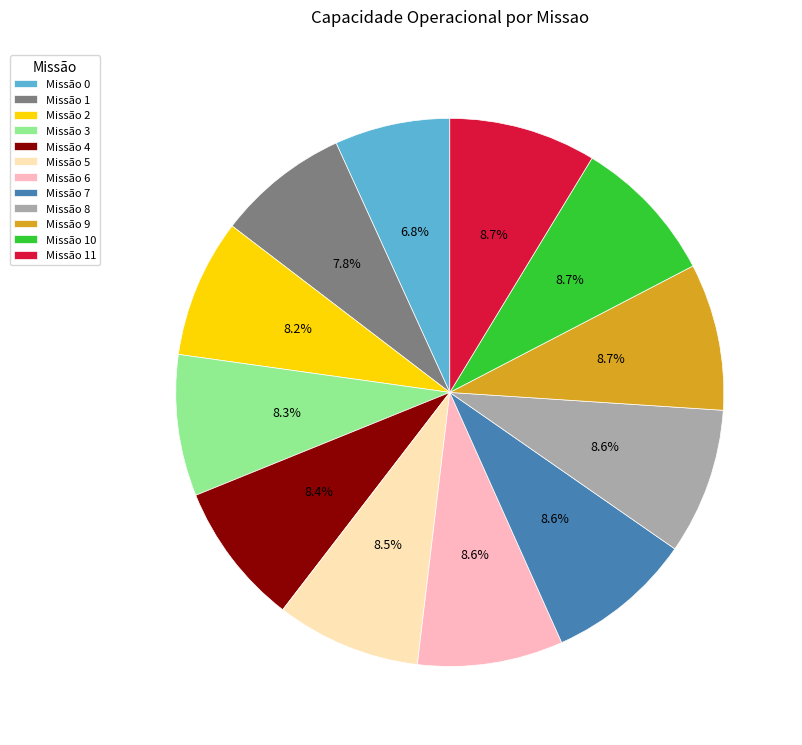

Combined, do Missão 1 and Missão 10 account for over 50%?

No